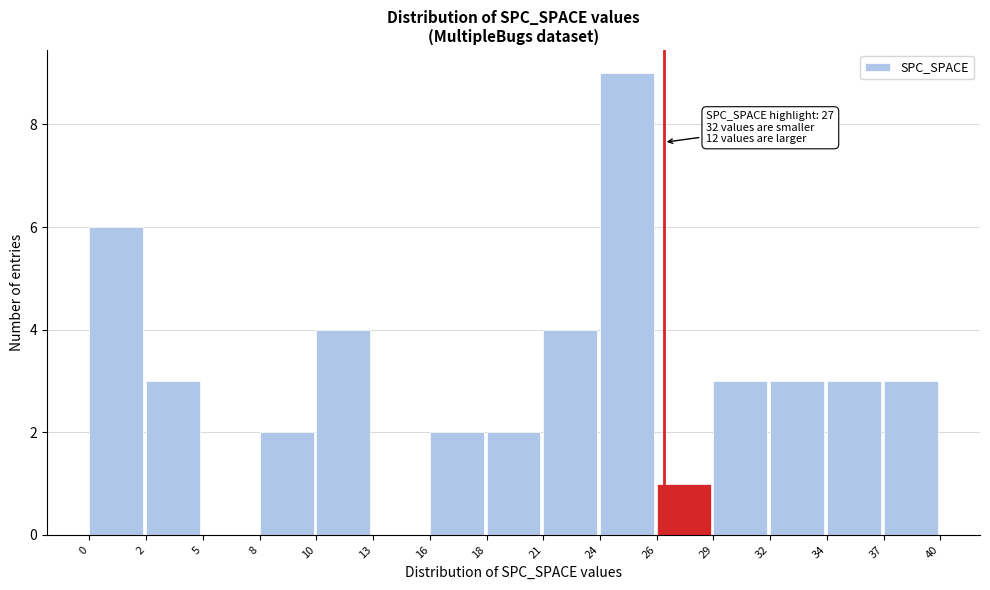

Reading left to right, extract all data points from this chart.

0=6	2=3	5=0	8=2	10=4	13=0	16=2	18=2	21=4	24=9	26=1	29=3	32=3	34=3	37=3